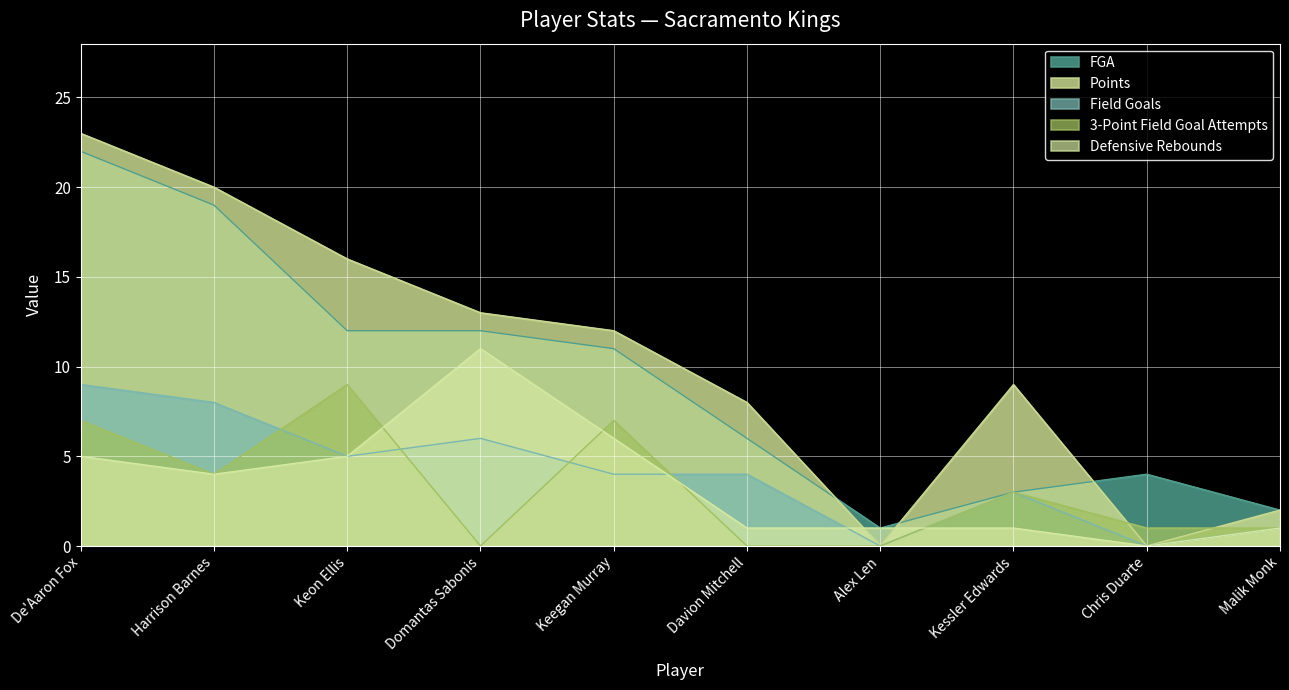

True or false: 3-Point Field Goal Attempts has a value of 7 at De'Aaron Fox.

True